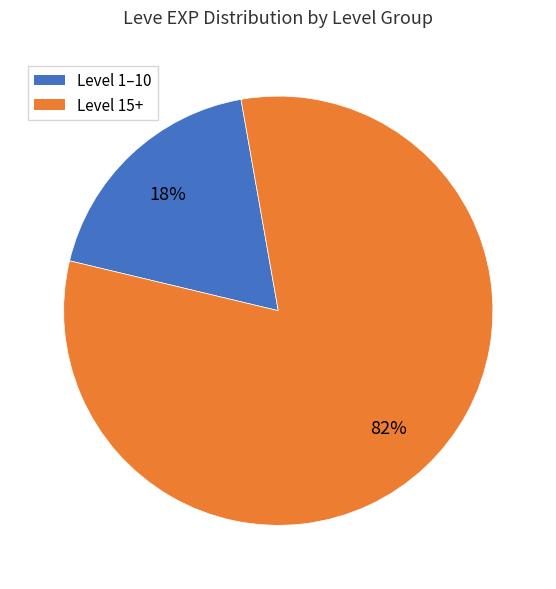

Which has a higher value, Level 1–10 or Level 15+?

Level 15+